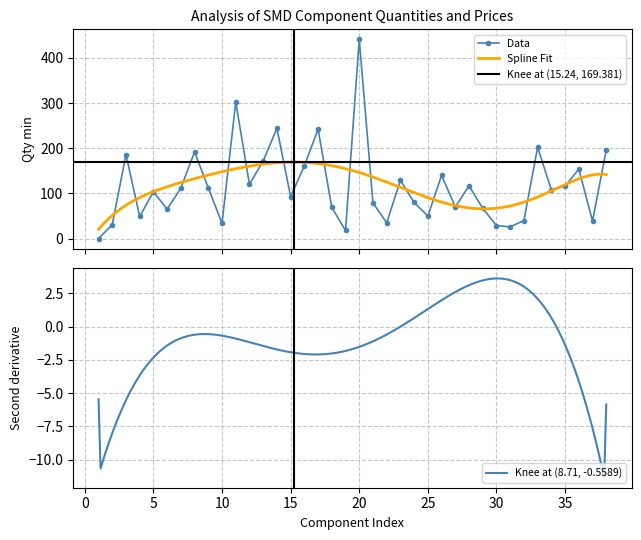

What is the highest value of the Data series?

441